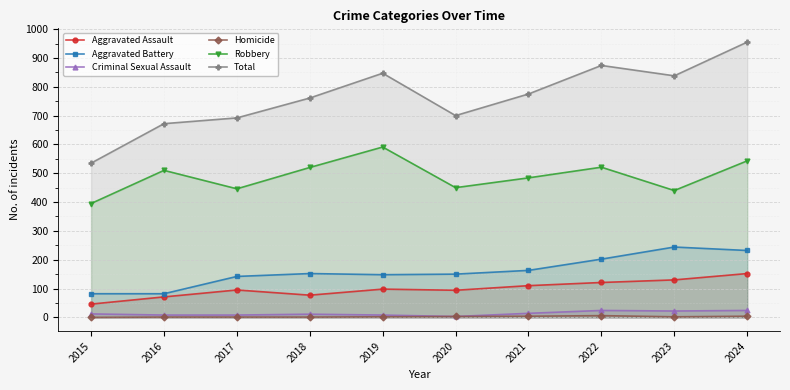

What is the value of the Aggravated Battery point at the 4th from the left?

152